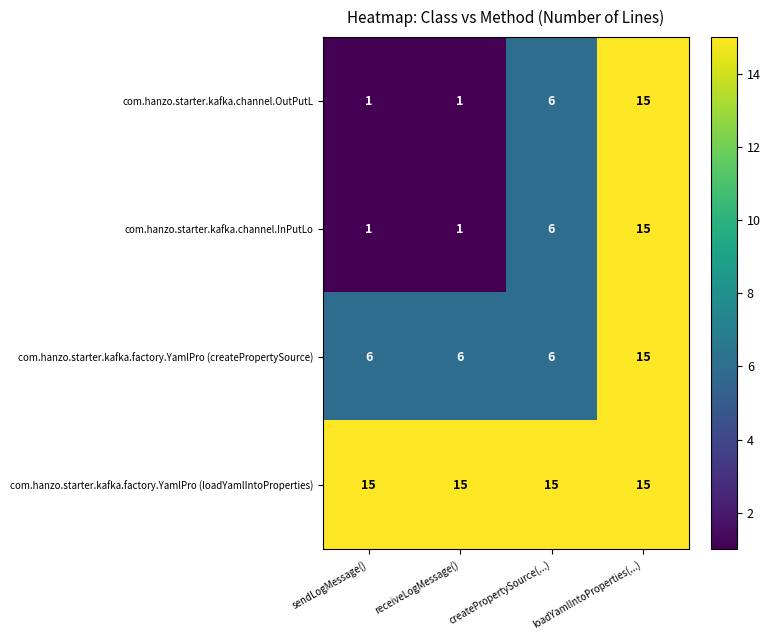

Count the number of data series in this chart.

4